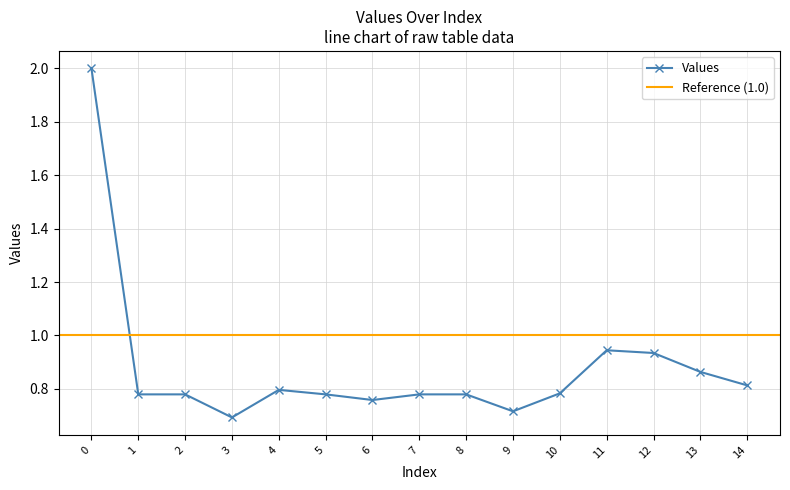

What is the sum of the values at 13 and 10?

1.6